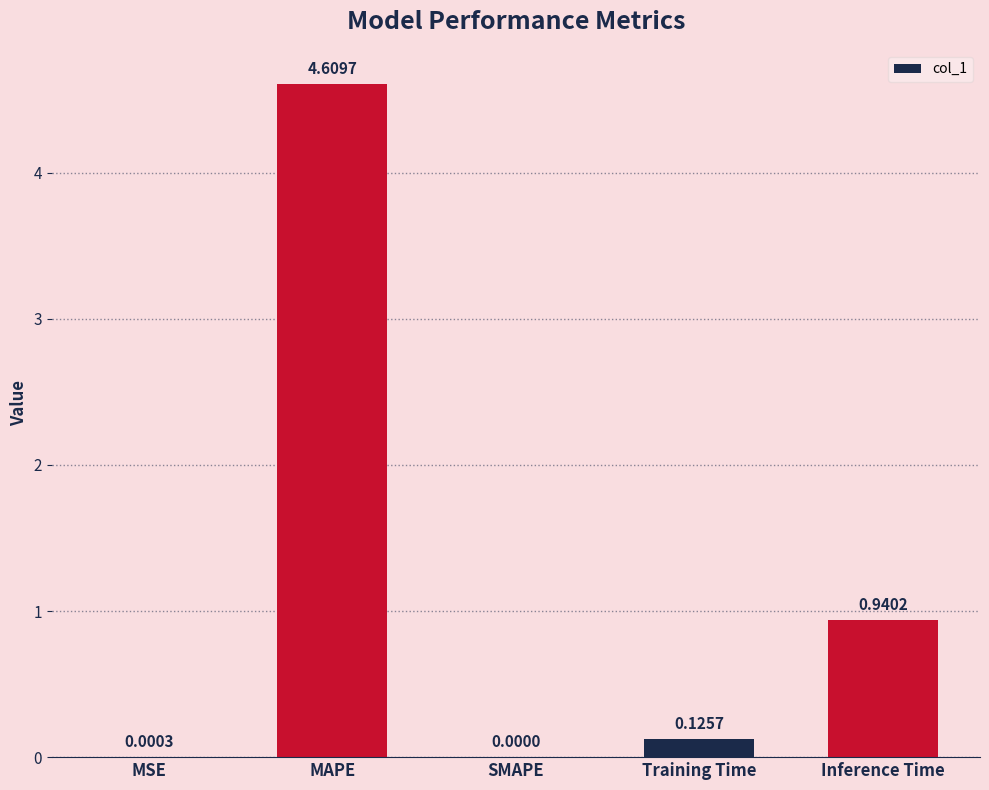

How many data points does each series have?

5